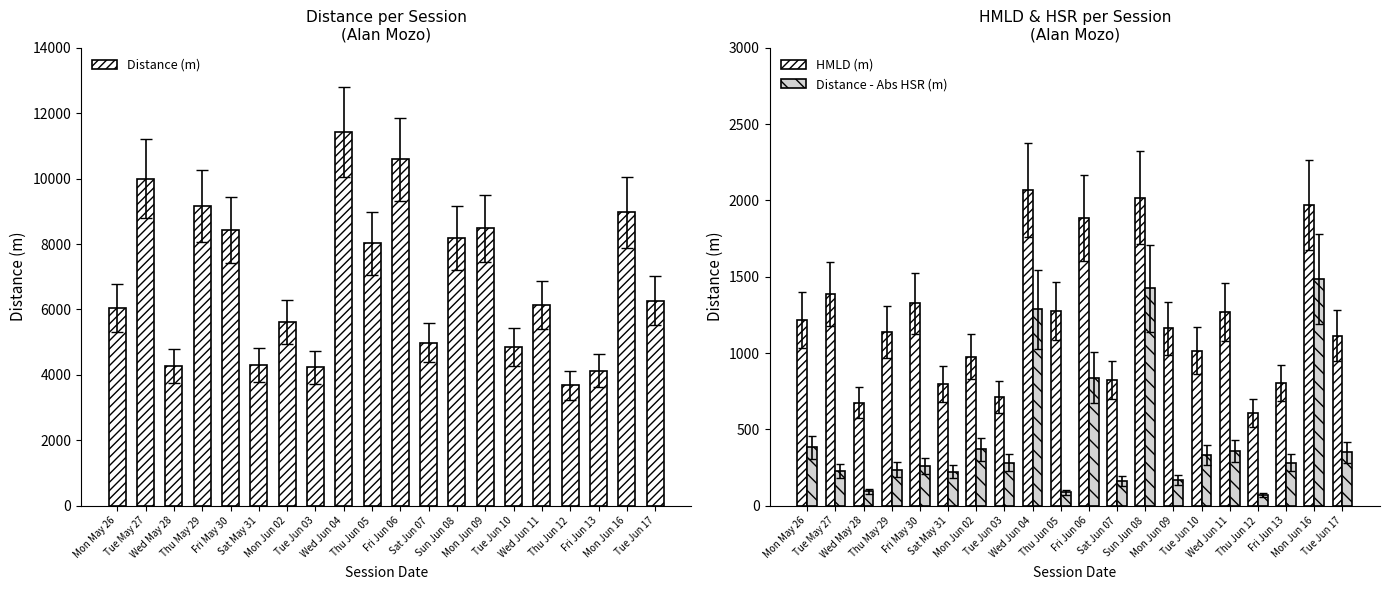

What position from the left is Thu Jun 05?

10